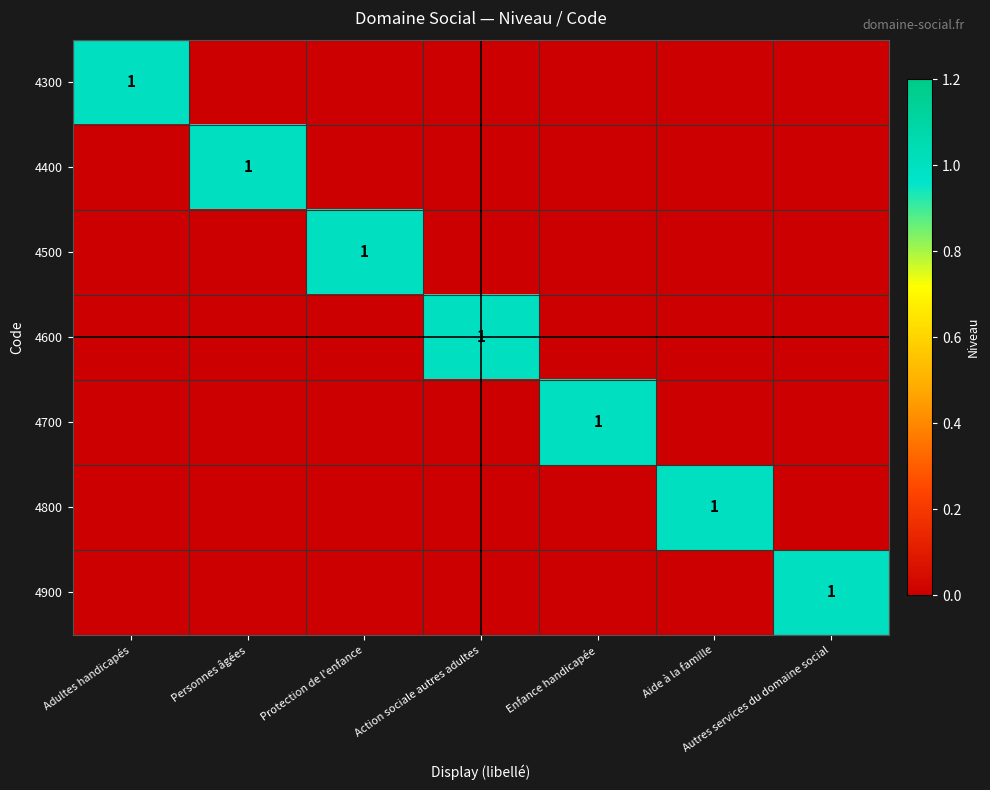

Is the value of 4600 at Protection de l'enfance greater than the value of 4700 at Aide à la famille?

No